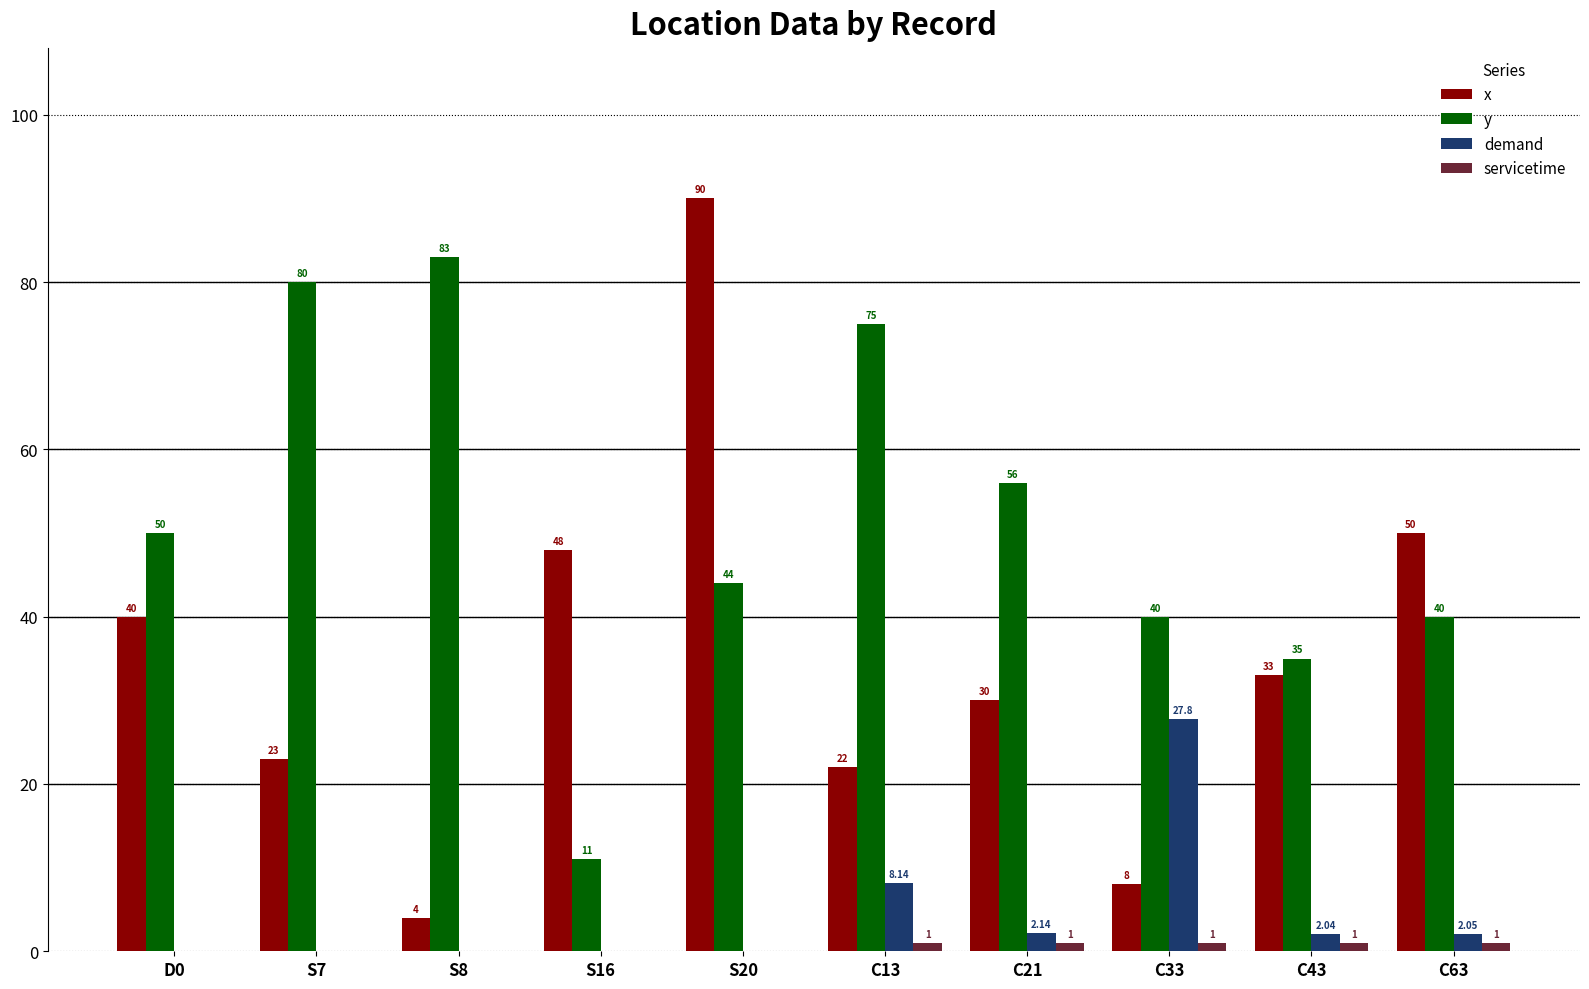

Between S20 and C13, which series saw the biggest shift?

x